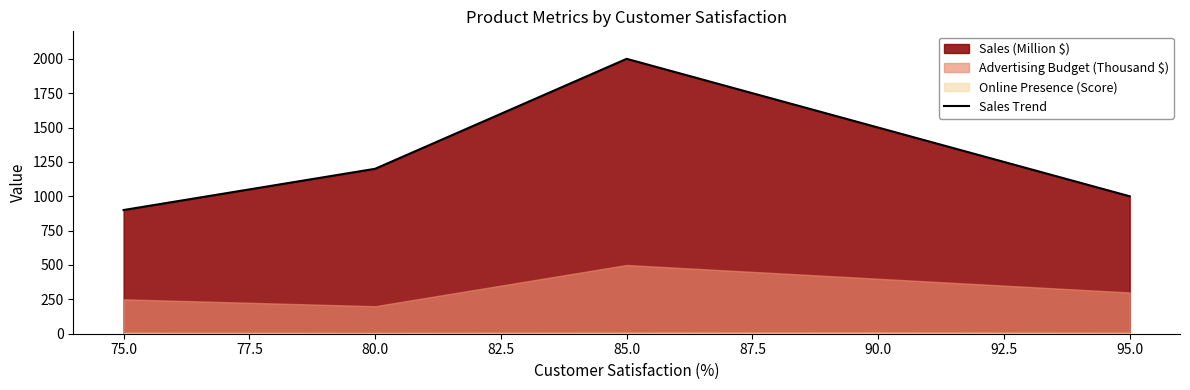

At which label does Sales Trend reach its minimum?

75.0